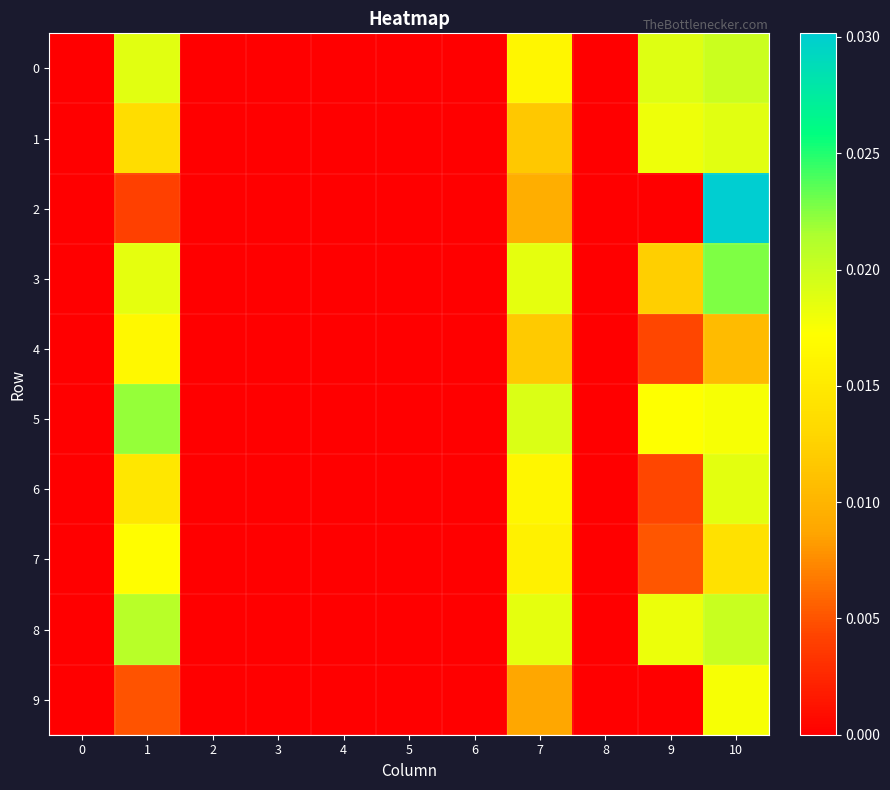

Which series has the largest total across all categories?

row_8